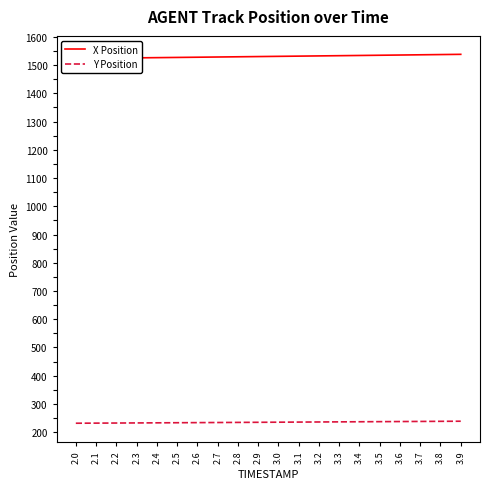

At which label does X Position first exceed 1531?

3.0